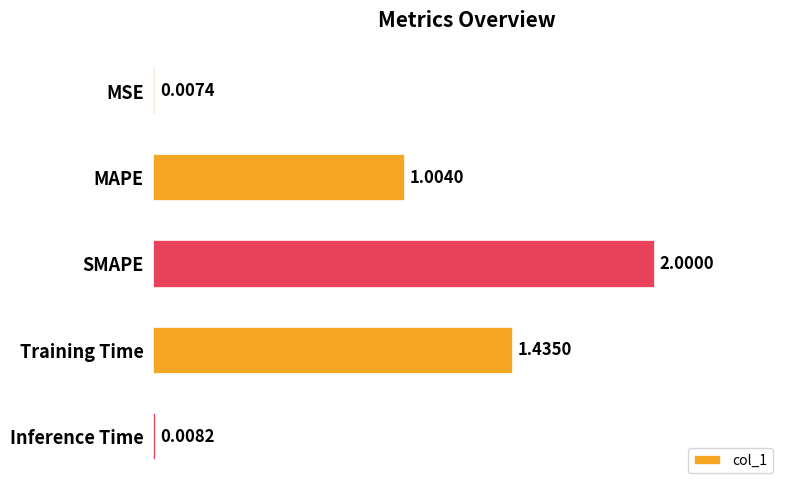

What is the change in value from SMAPE to Training Time?

-0.6